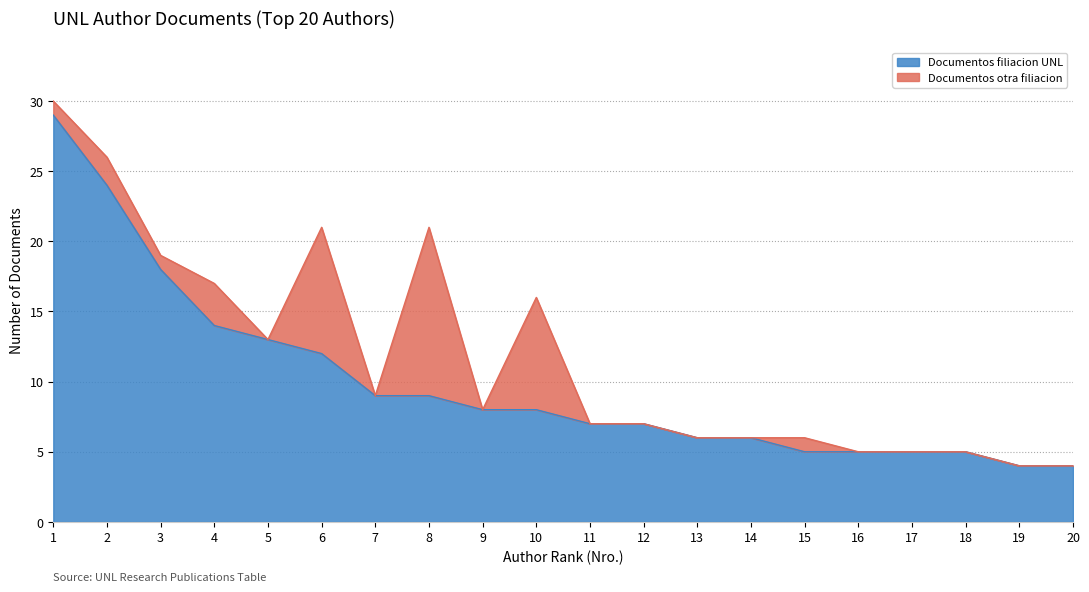

Where is the first local minimum for Total?

5